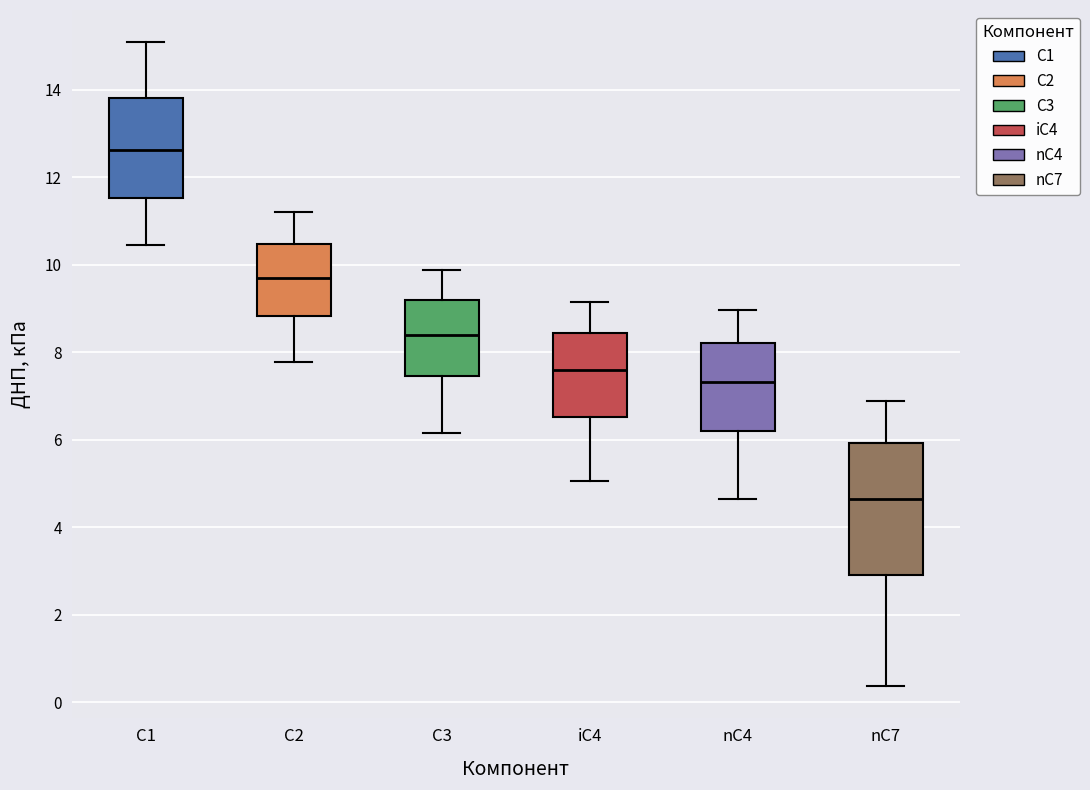

Reading left to right, read every box against the y-axis: the position of its median line, the range the box covers, and the ends of its whiskers. The values are not printed on the chart, so give them approximately, as read against the axis.

C1: median 12.6, box 11.6 to 13.8, whiskers 10.4 to 15.0
C2: median 9.6, box 8.8 to 10.4, whiskers 7.8 to 11.2
C3: median 8.4, box 7.4 to 9.2, whiskers 6.2 to 9.8
iC4: median 7.6, box 6.6 to 8.4, whiskers 5.0 to 9.2
nC4: median 7.4, box 6.2 to 8.2, whiskers 4.6 to 9.0
nC7: median 4.6, box 3.0 to 6.0, whiskers 0.4 to 6.8